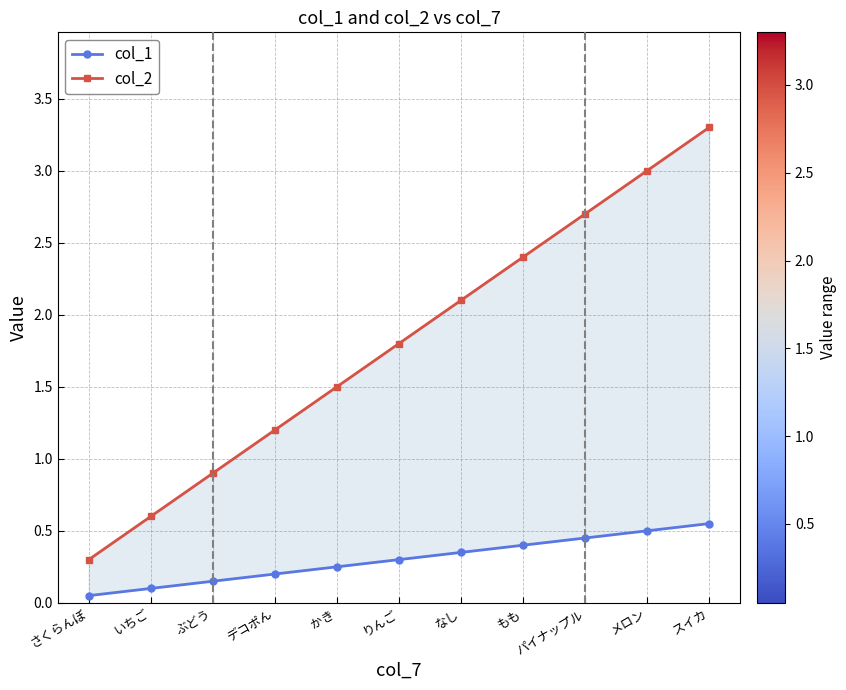

What is the difference between the col_1 values at デコポん and さくらんぼ?

0.2